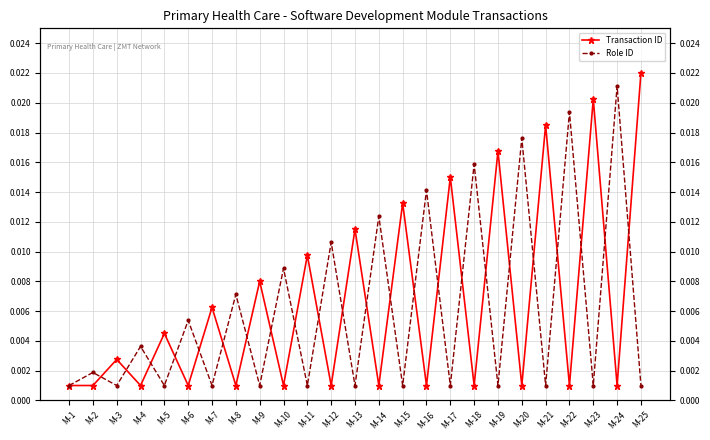

How many lines are shown in the chart?

2